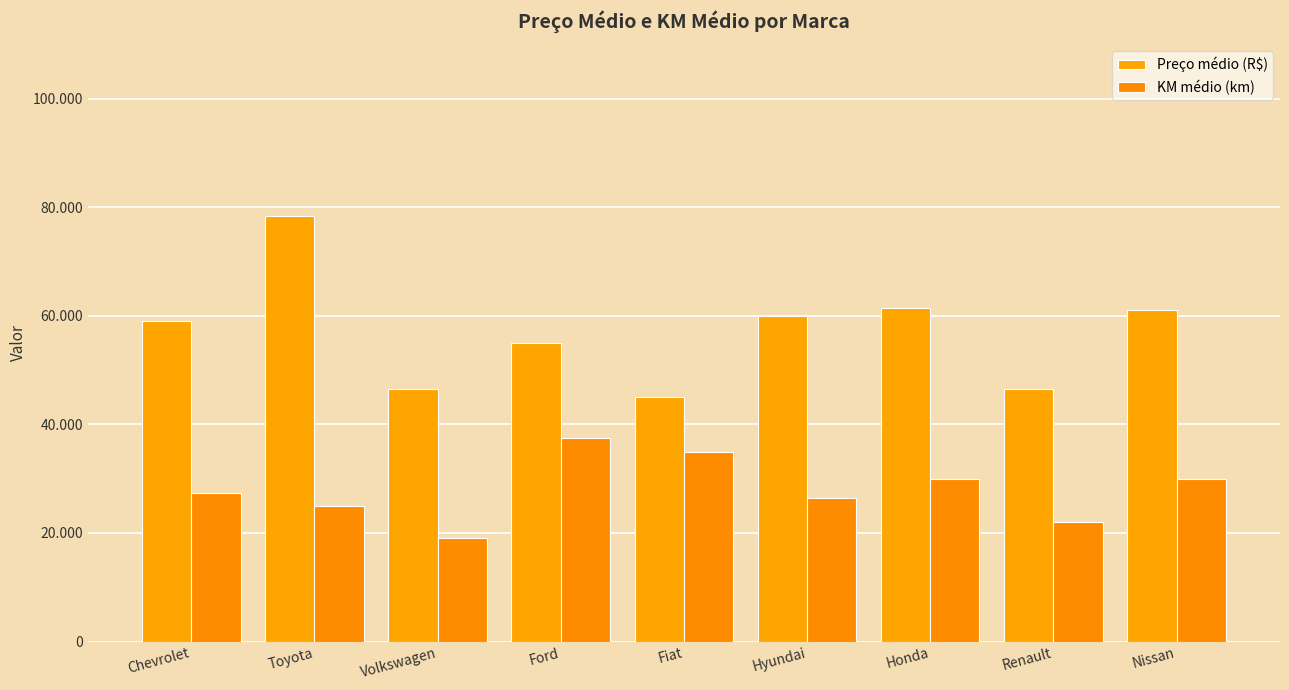

At which label does KM médio (km) first exceed 27333?

Ford